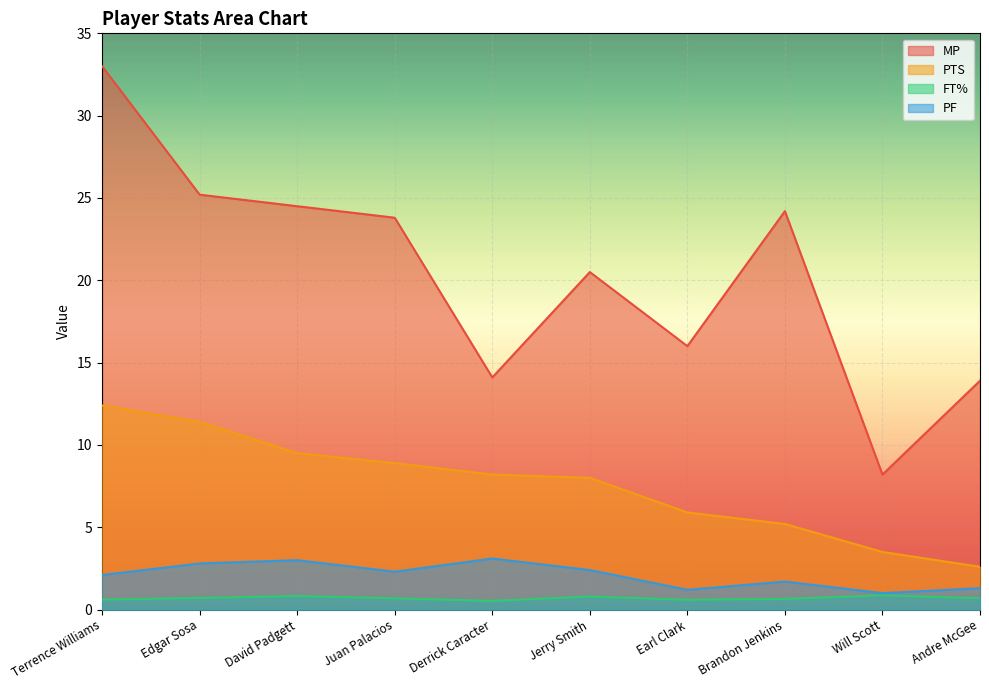

At Edgar Sosa, list the series in order from largest to smallest.

MP, PTS, PF, FT%